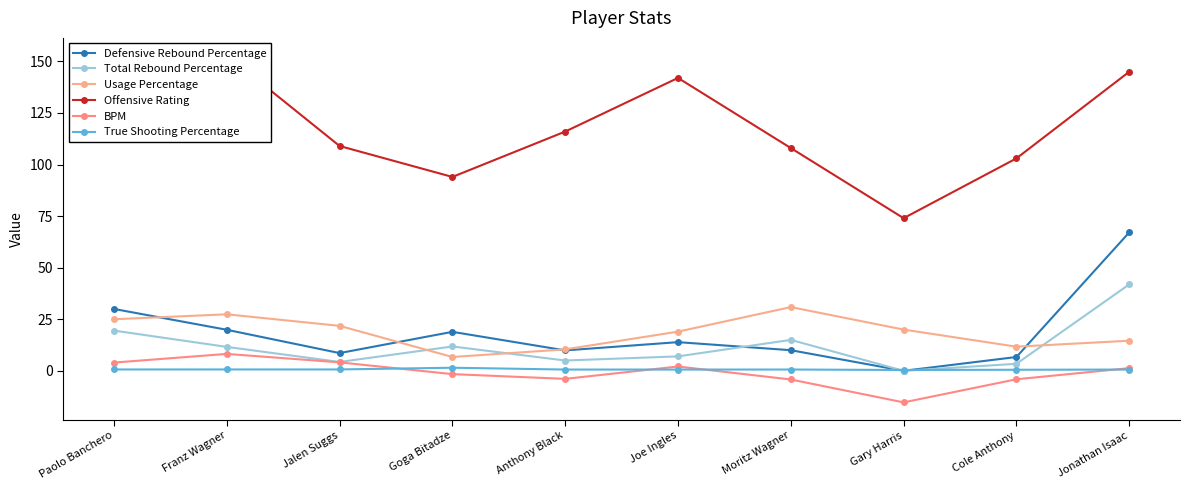

At how many categories does at least one series exceed 104?

7